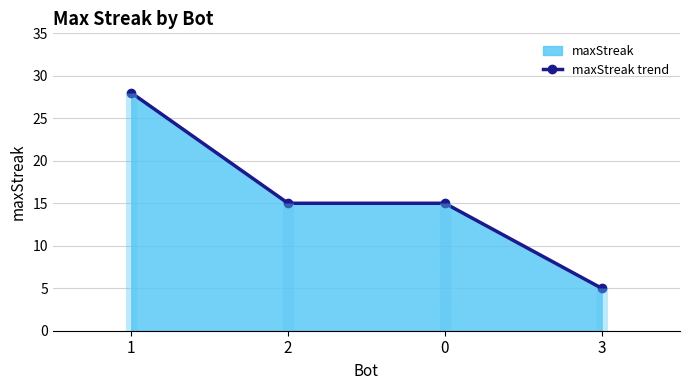

At which label is the value closest to 16?

2